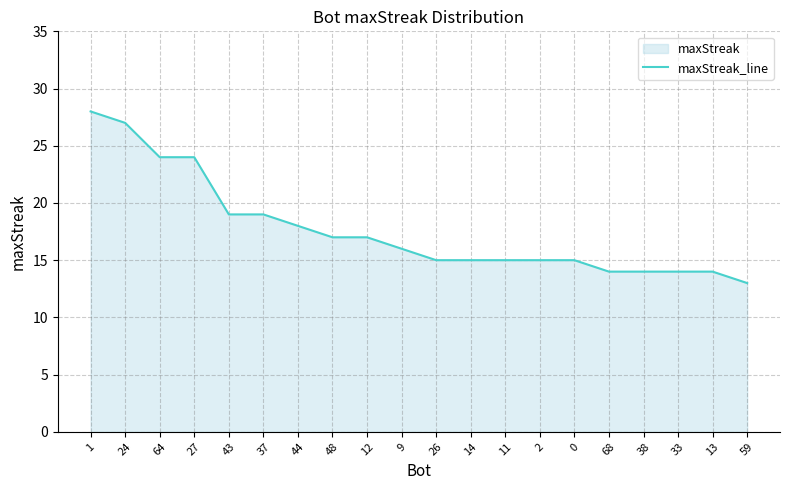

How many data points does each series have?

20